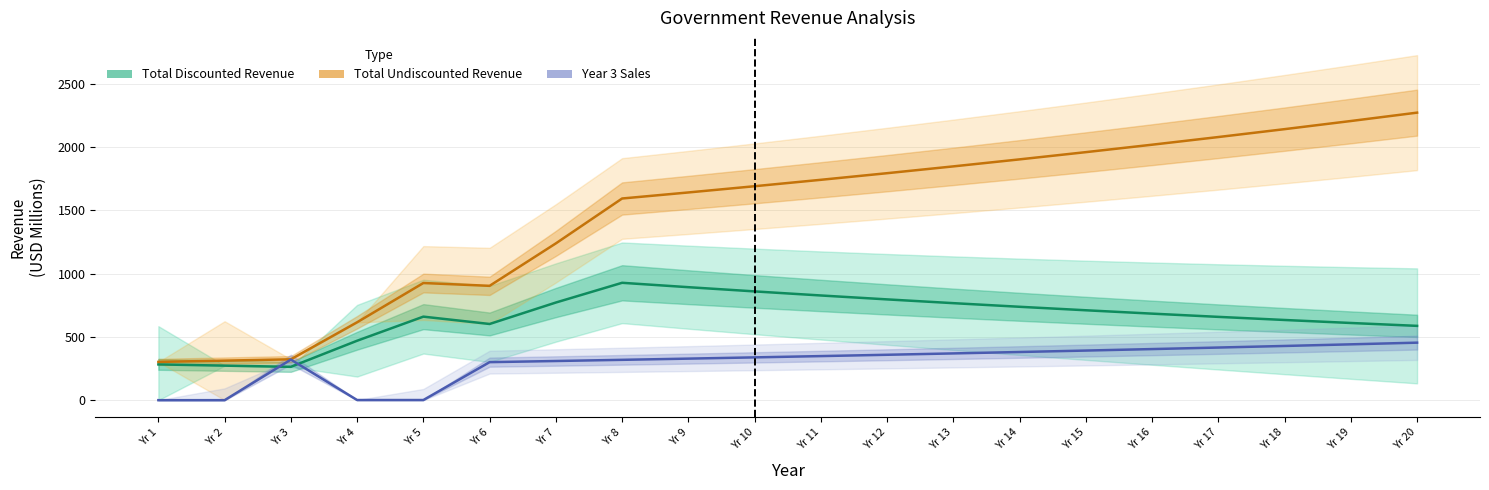

Which series ends up on top after the final intersection of Year 3 Sales and Total Discounted Revenue?

Total Discounted Revenue